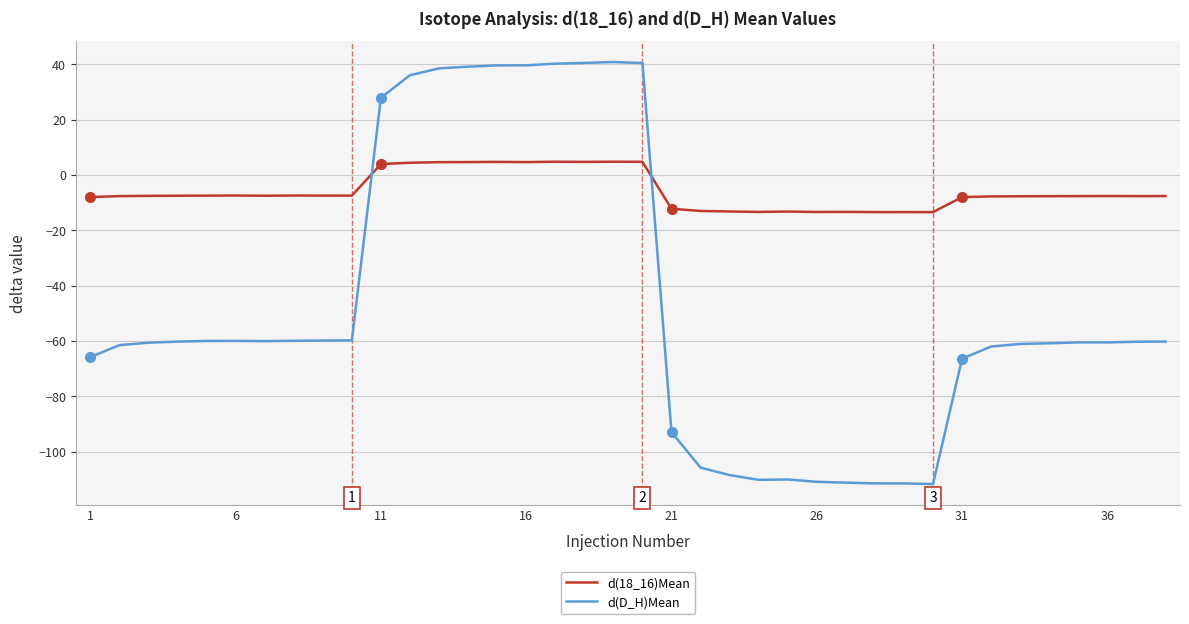

Which series has the largest total across all categories?

d(18_16)Mean